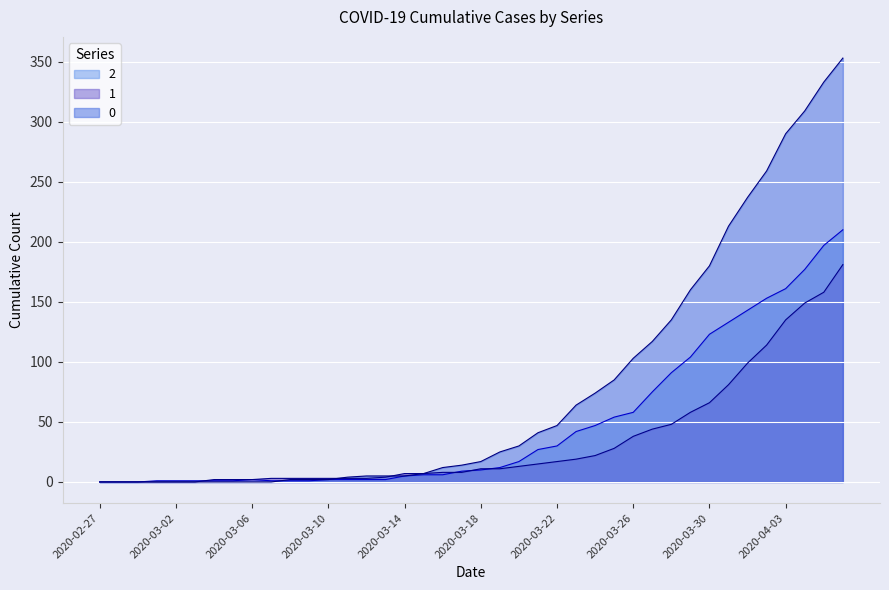

At how many categories does at least one series exceed 245?

5